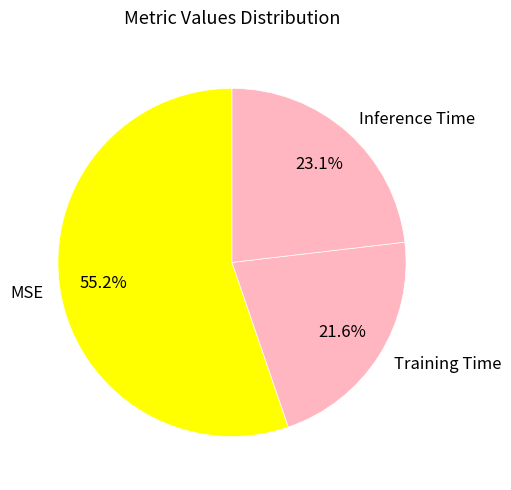

Is there any slice that represents more than half of the pie?

Yes